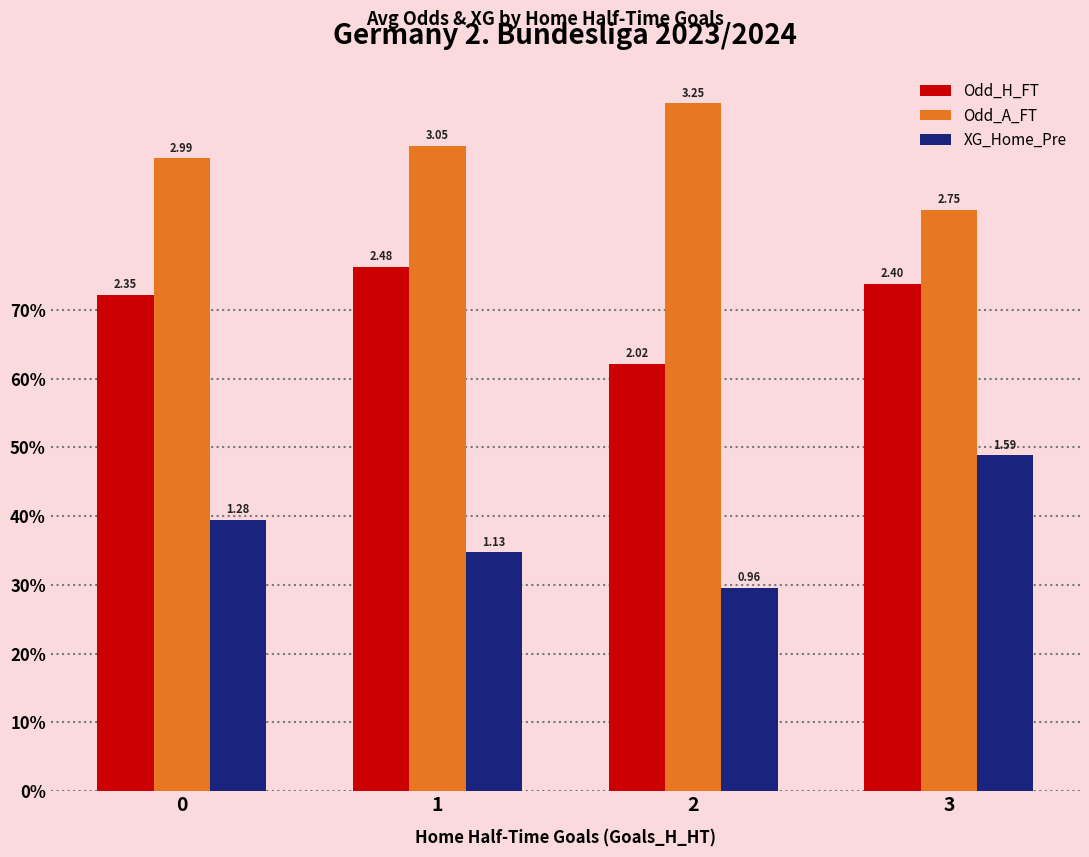

Are the bars grouped side by side (vs. stacked)?

Yes